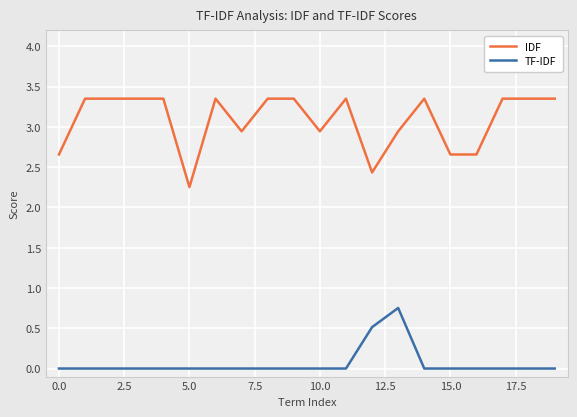

Rank the series by their average value, from highest to lowest.

IDF, TF-IDF